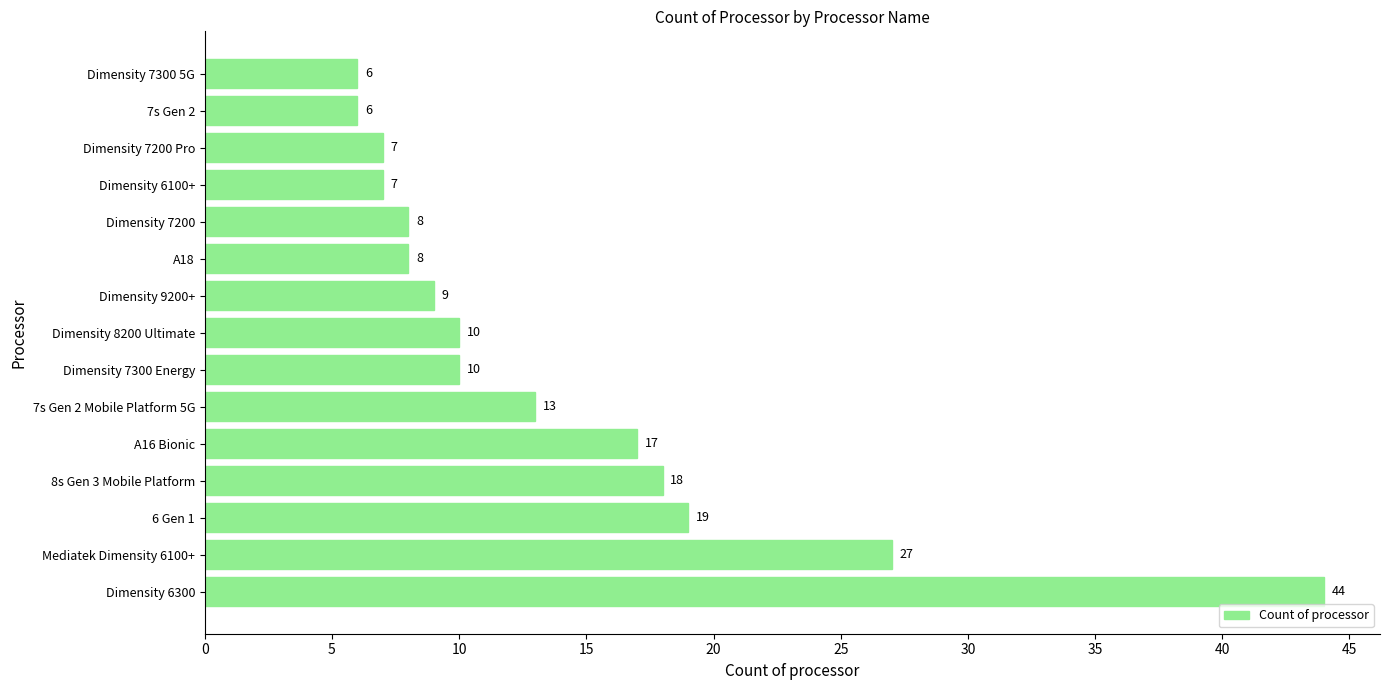

Reading bottom to top, transcribe all the data shown in this chart.

44	27	19	18	17	13	10	10	9	8	8	7	7	6	6